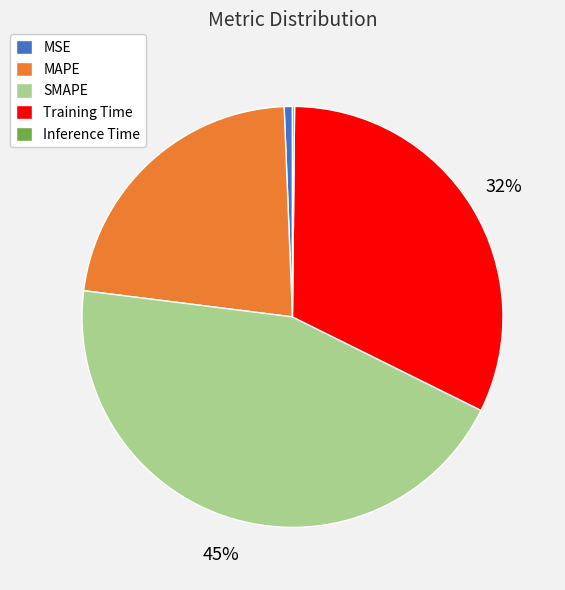

Which has a higher value, MSE or SMAPE?

SMAPE